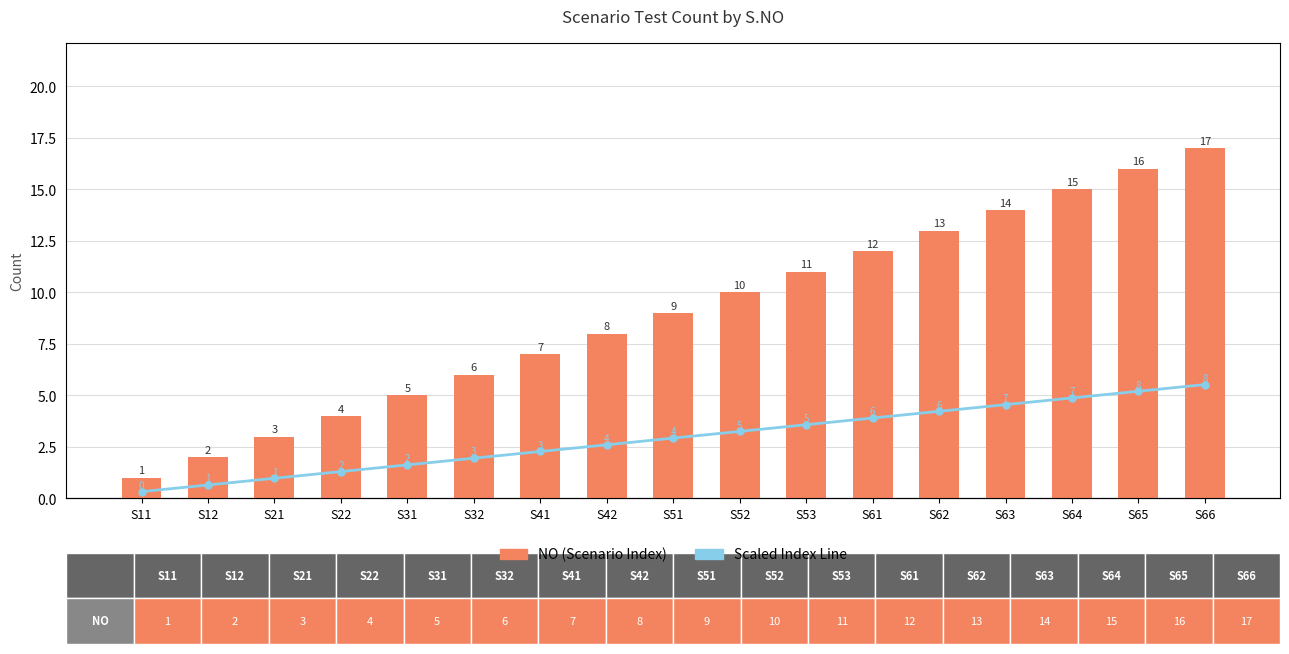

At how many categories does at least one series exceed 4?

13